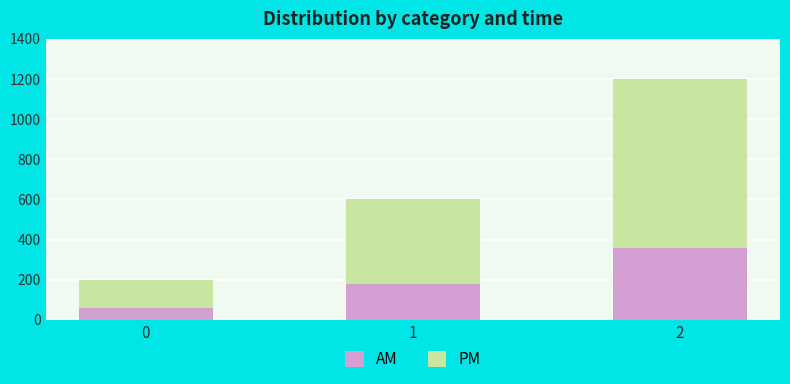

Are the bars horizontal?

No